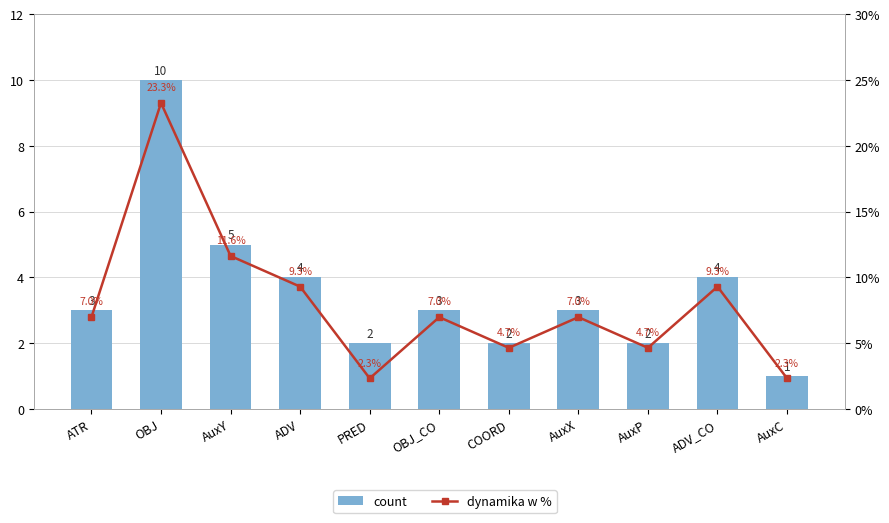

At how many categories does at least one series exceed 22?

1